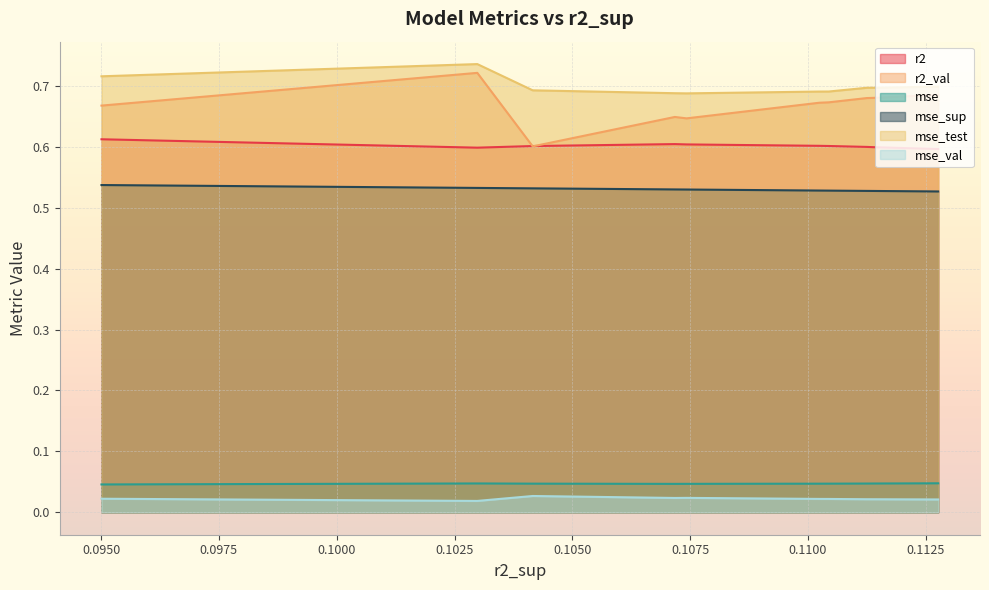

True or false: mse_sup and mse_test intersect in this chart.

False